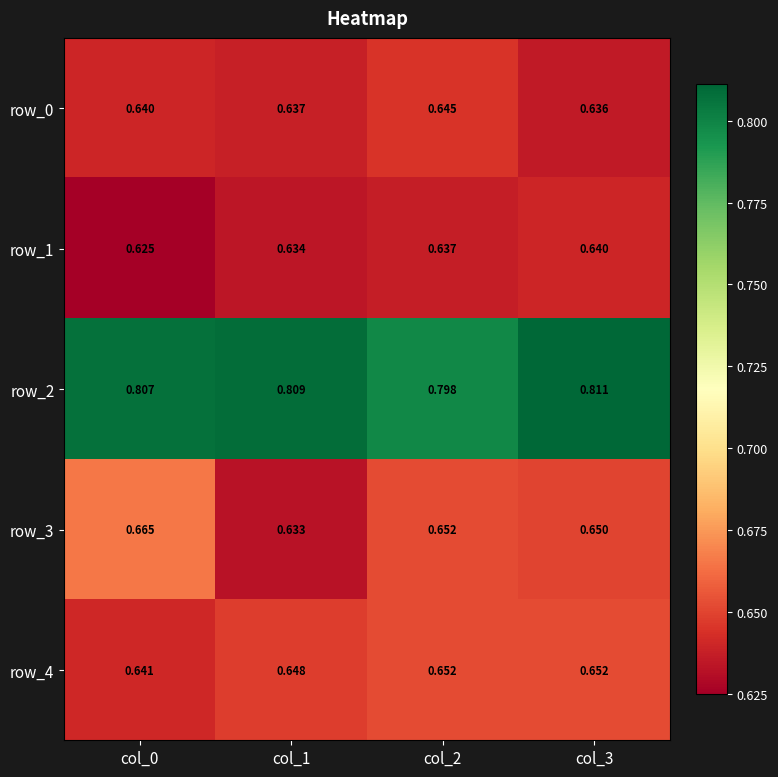

Is it true that row_1 equals 0.2 at col_2?

False